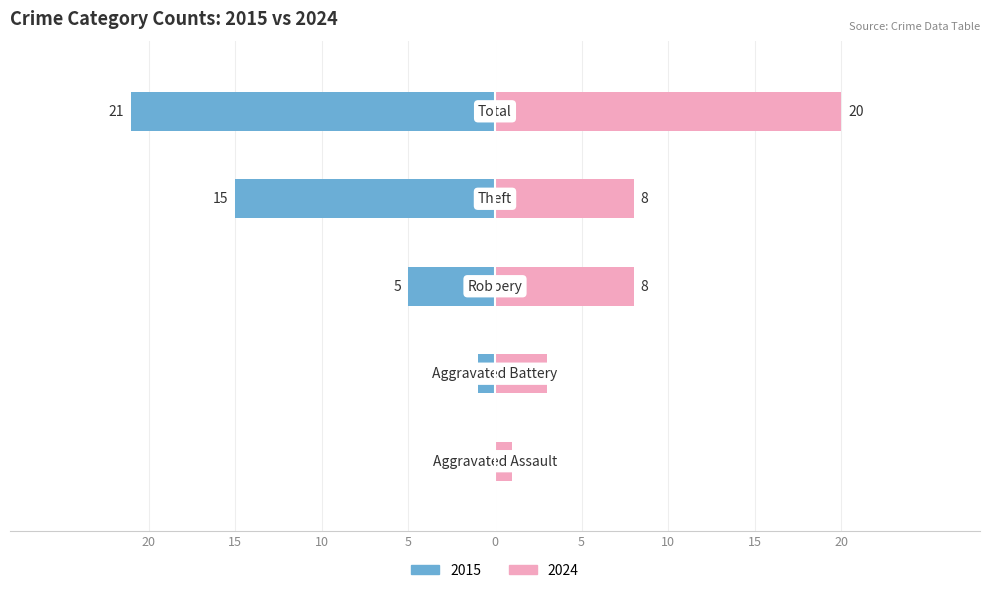

Reading left to right, what are all the values shown in this chart?

Left (earlier years avg): 0	-1	-5	-15	-21
Right (later years avg): 1	3	8	8	20